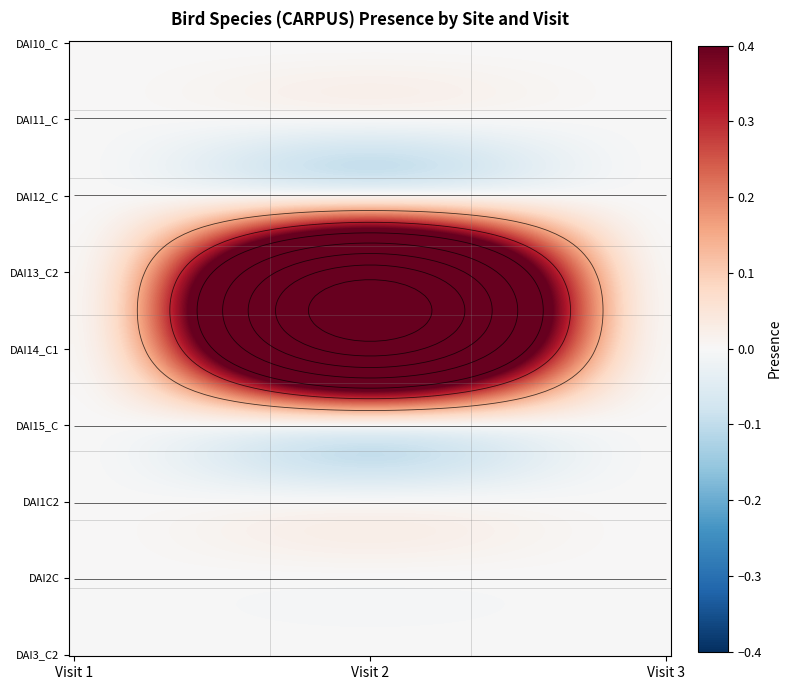

The value of DAI14C_v3 at 1 is 0. True or false?

True